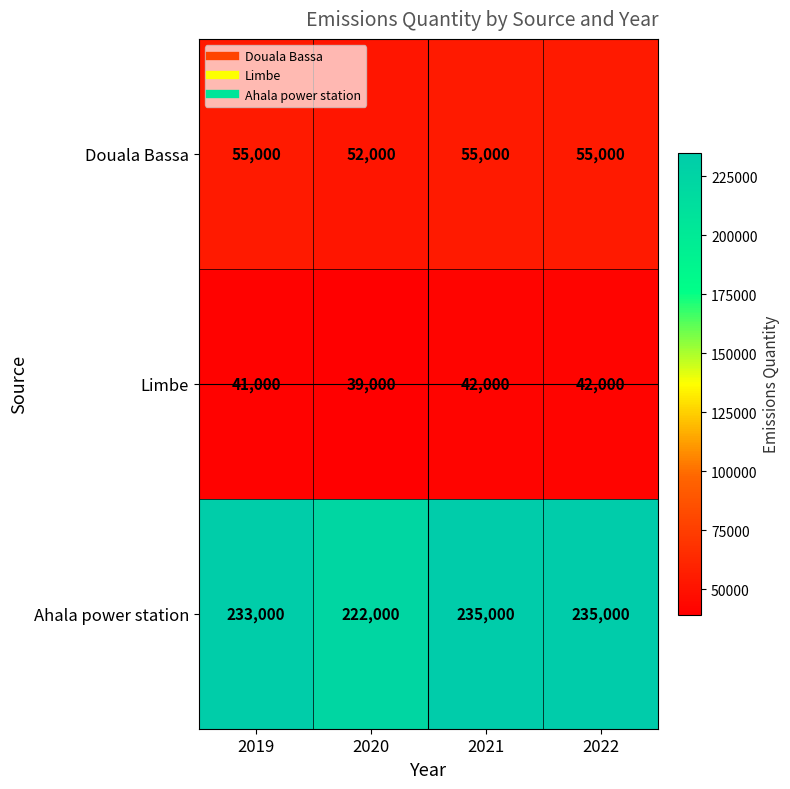

Rank the series at 2019 from lowest to highest value.

Limbe, Douala Bassa, Ahala power station